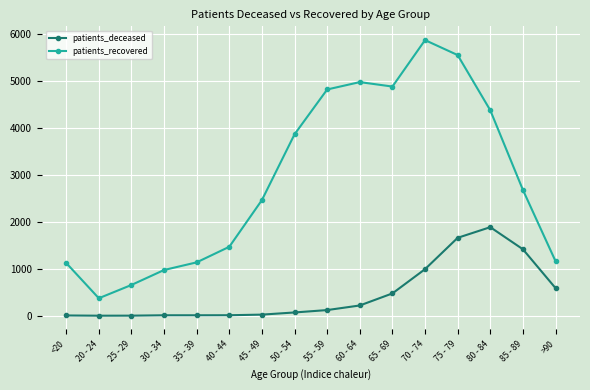

How many distinct data groups are displayed?

2